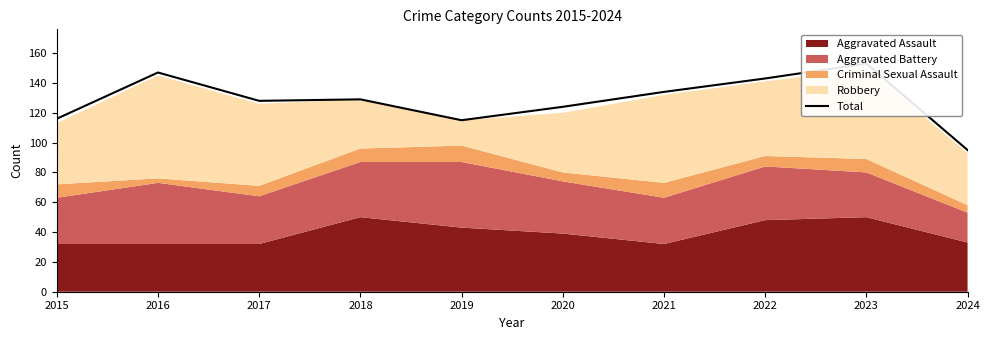

Between 2022 and 2024, which is larger?

2022